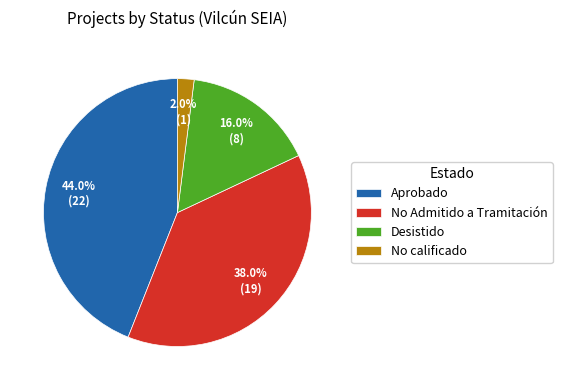

How many slices are in this pie chart?

4